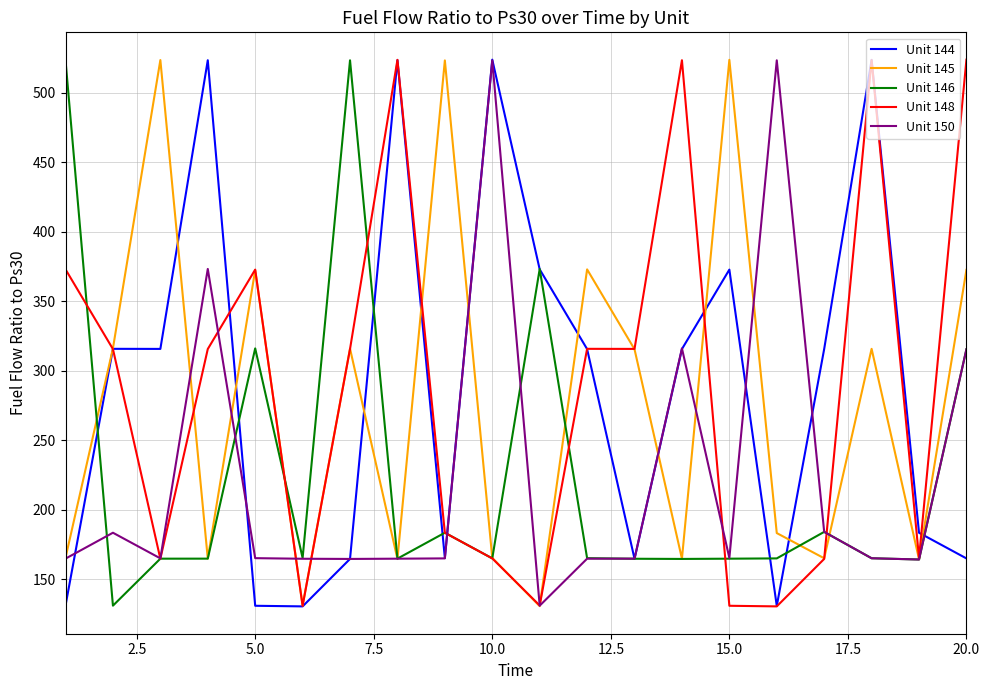

What is the maximum value for Unit 144?

523.7